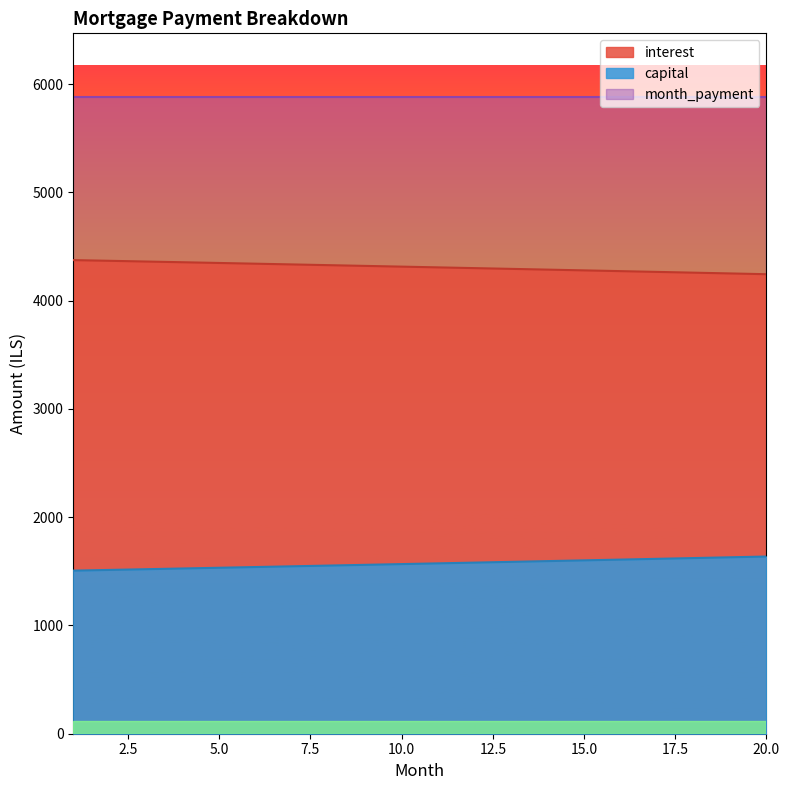

Does the chart display data point markers on the line(s)?

No